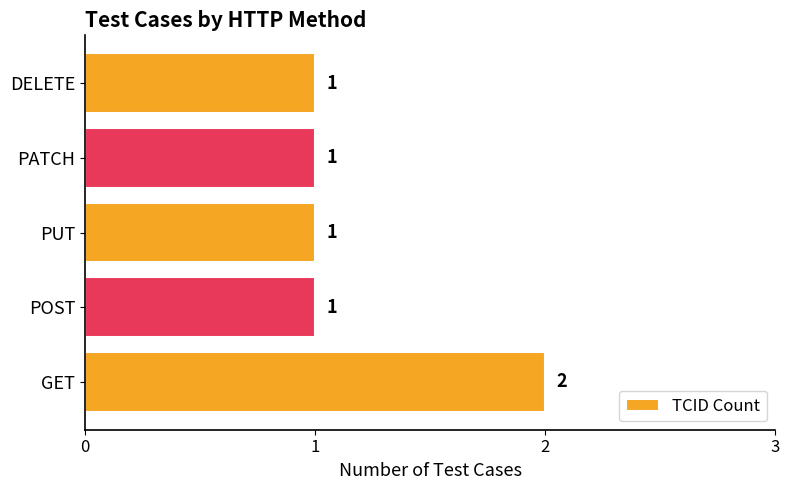

True or false: the data shows 2 at DELETE.

False